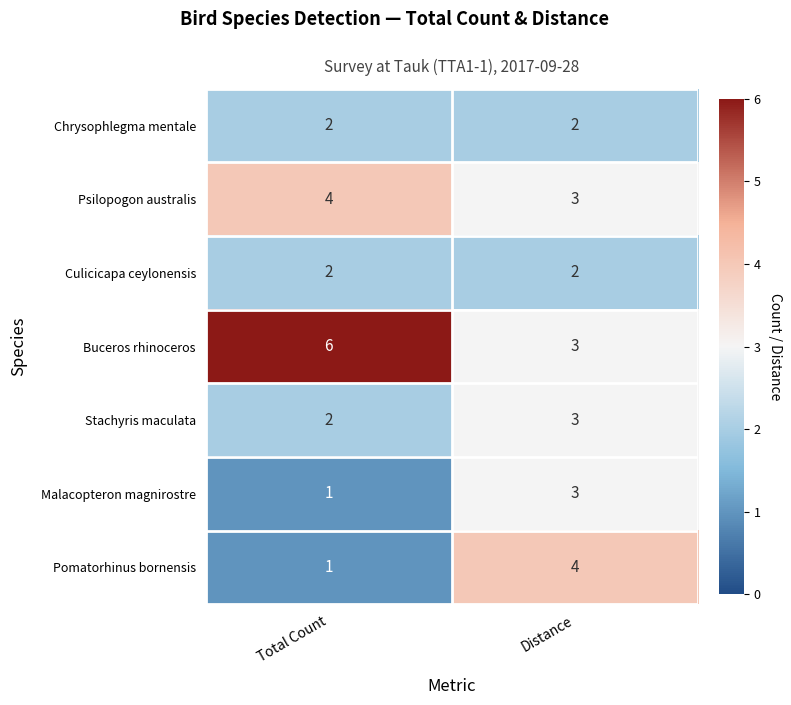

Reading left to right, transcribe all the data shown in this chart.

Chrysophlegma mentale: Total Count=2	Distance=2
Psilopogon australis: Total Count=4	Distance=3
Culicicapa ceylonensis: Total Count=2	Distance=2
Buceros rhinoceros: Total Count=6	Distance=3
Stachyris maculata: Total Count=2	Distance=3
Malacopteron magnirostre: Total Count=1	Distance=3
Pomatorhinus bornensis: Total Count=1	Distance=4